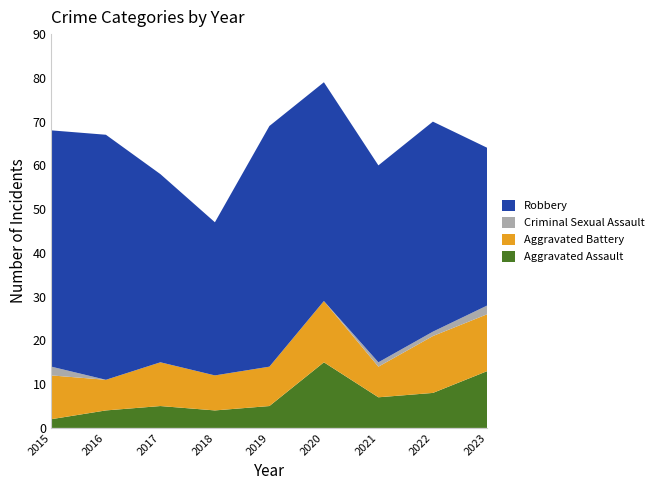

Reading left to right, list all the values displayed in this chart.

Aggravated Assault: 2	4	5	4	5	15	7	8	13
Aggravated Battery: 10	7	10	8	9	14	7	13	13
Criminal Sexual Assault: 2	0	0	0	0	0	1	1	2
Robbery: 54	56	43	35	55	50	45	48	36